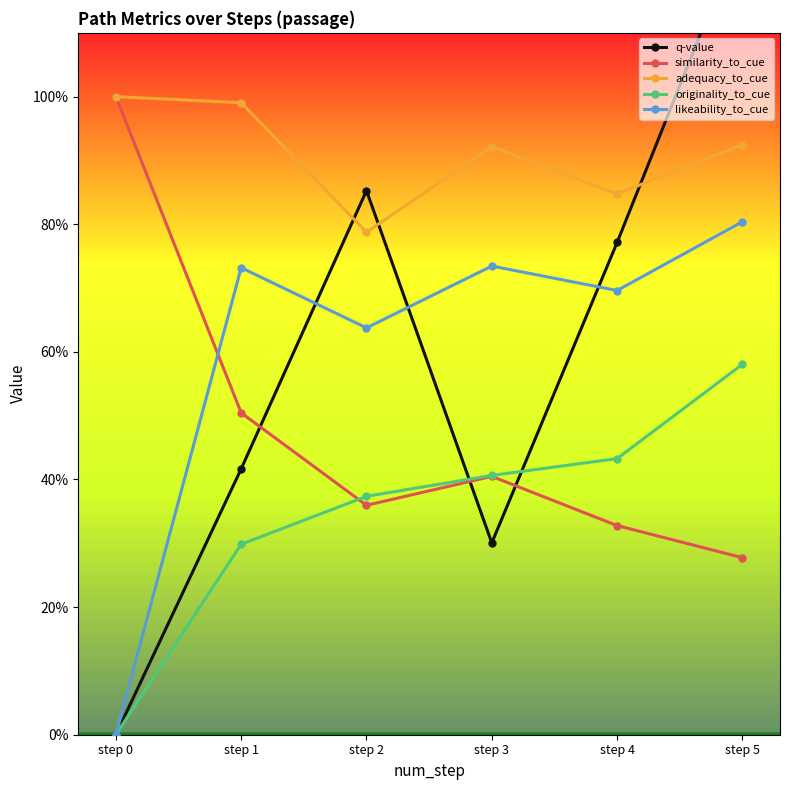

Rank the series at step 1 from highest to lowest value.

adequacy_to_cue, likeability_to_cue, similarity_to_cue, q-value, originality_to_cue